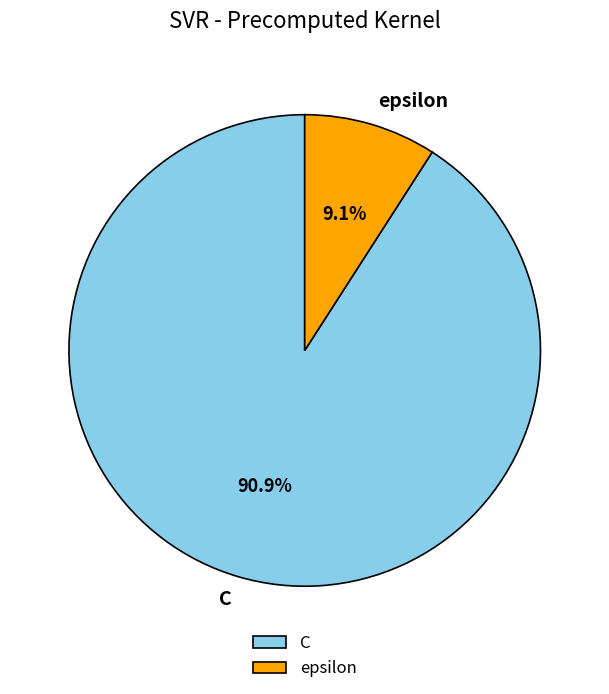

Is there a majority slice in this chart?

Yes